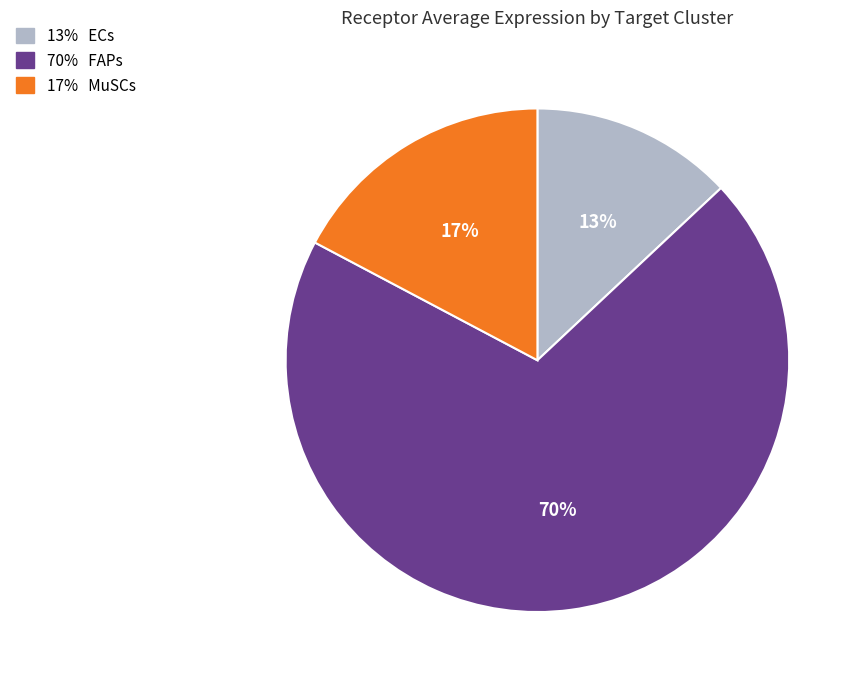

To the nearest percent, what is the difference between the largest and smallest slice percentages?

57%